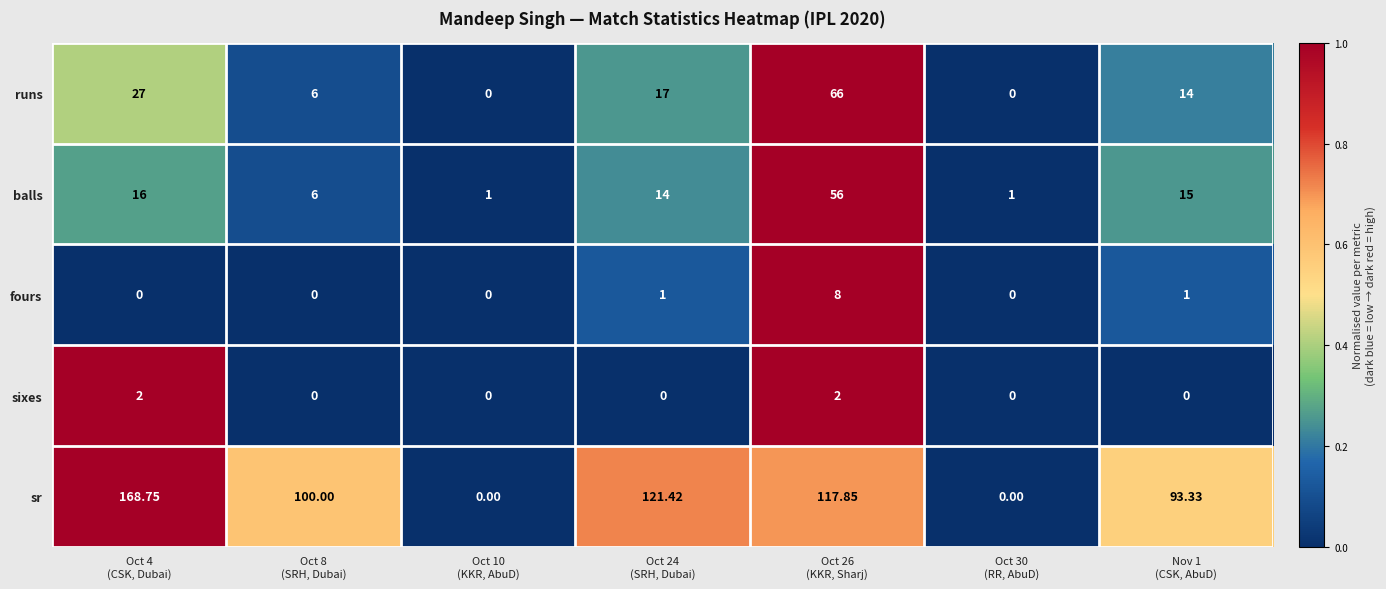

List the series in order of their peak value, lowest first.

sixes, fours, balls, runs, sr